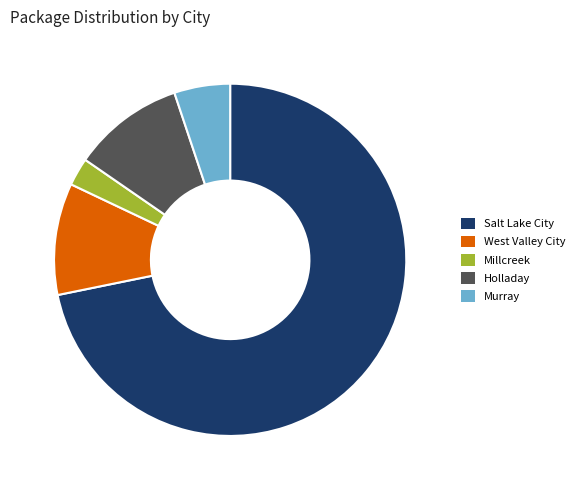

The Salt Lake City slice represents 82% of the pie. True or false?

False